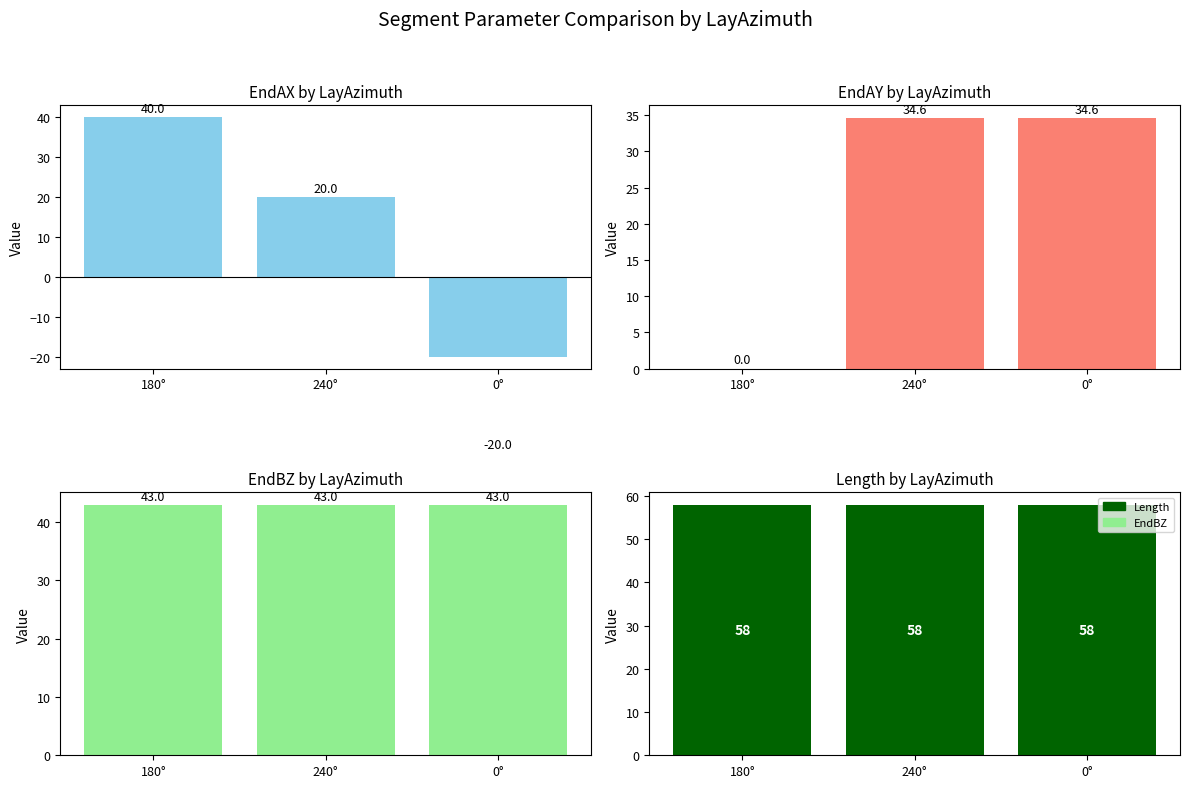

Are the bars horizontal?

No